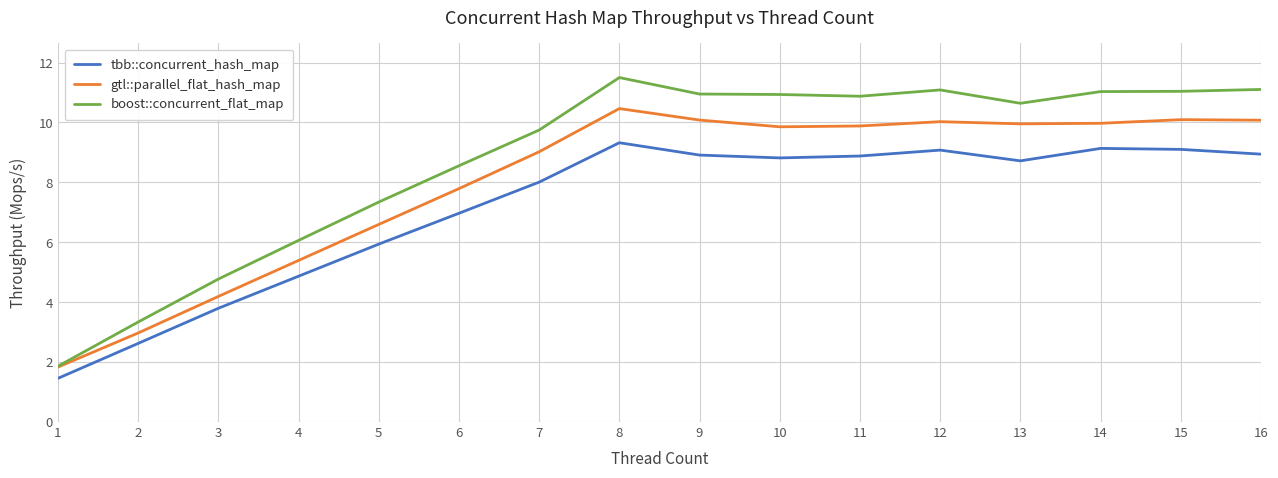

Which series has the largest total across all categories?

boost::concurrent_flat_map